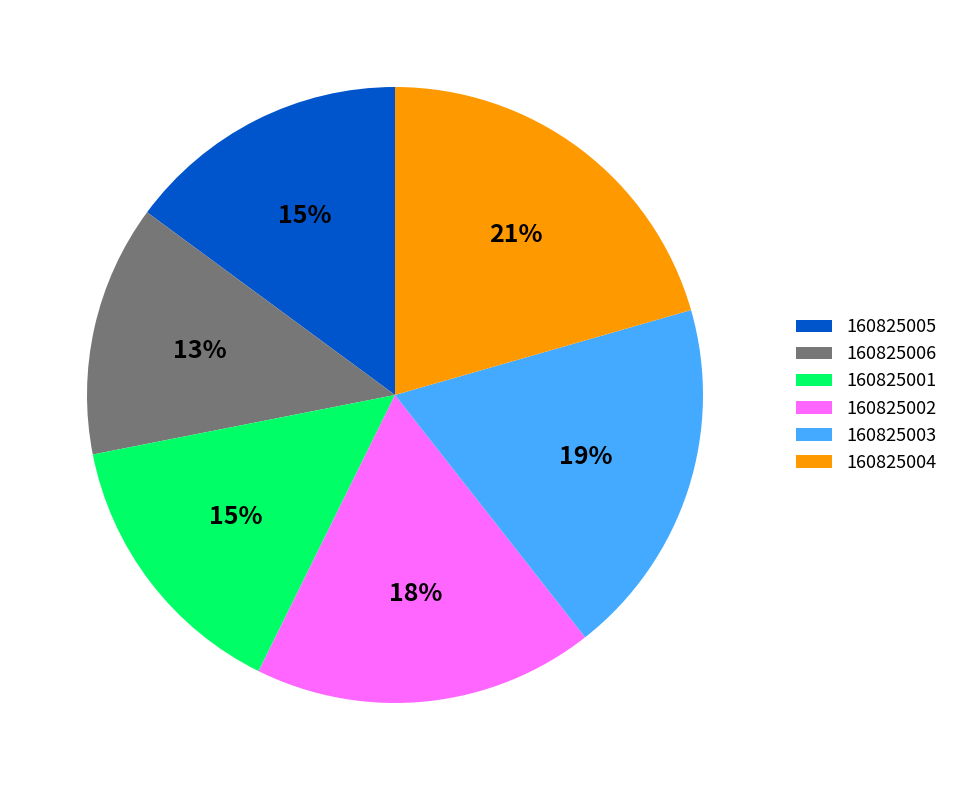

What percentage is the 160825005 slice, to the nearest percent?

15%